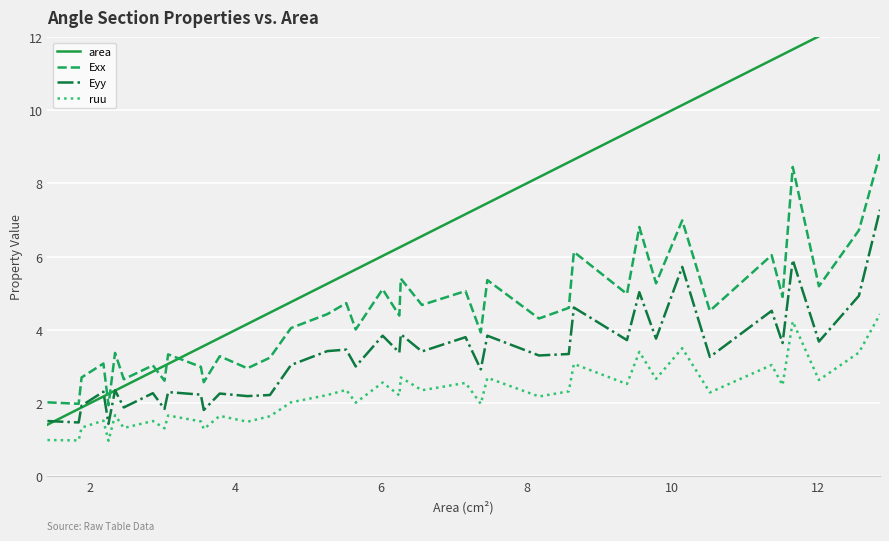

Does the chart display data point markers on the line(s)?

No